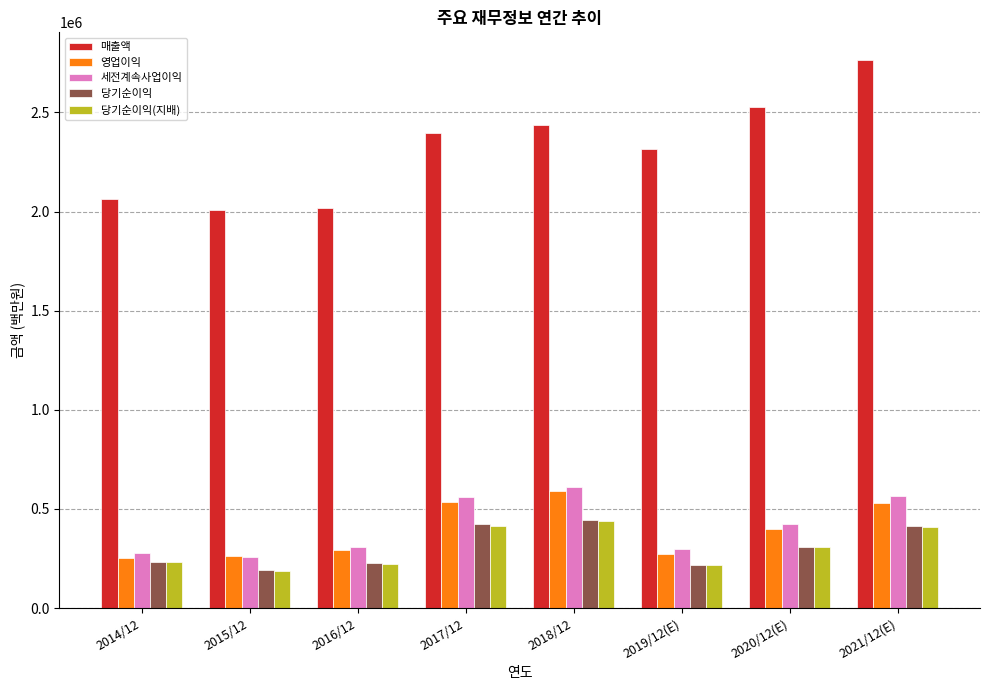

Which label corresponds to the largest value in the chart?

2021/12(E)